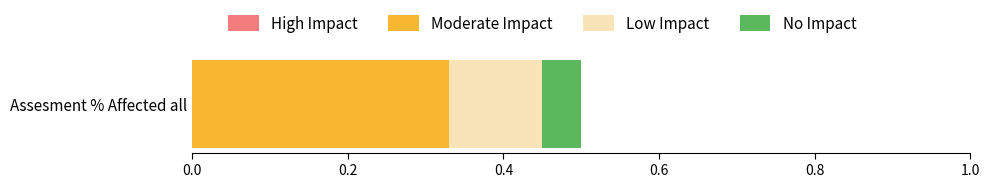

The Moderate Impact series shows 0.1 at Assesment % Affected all. True or false?

False